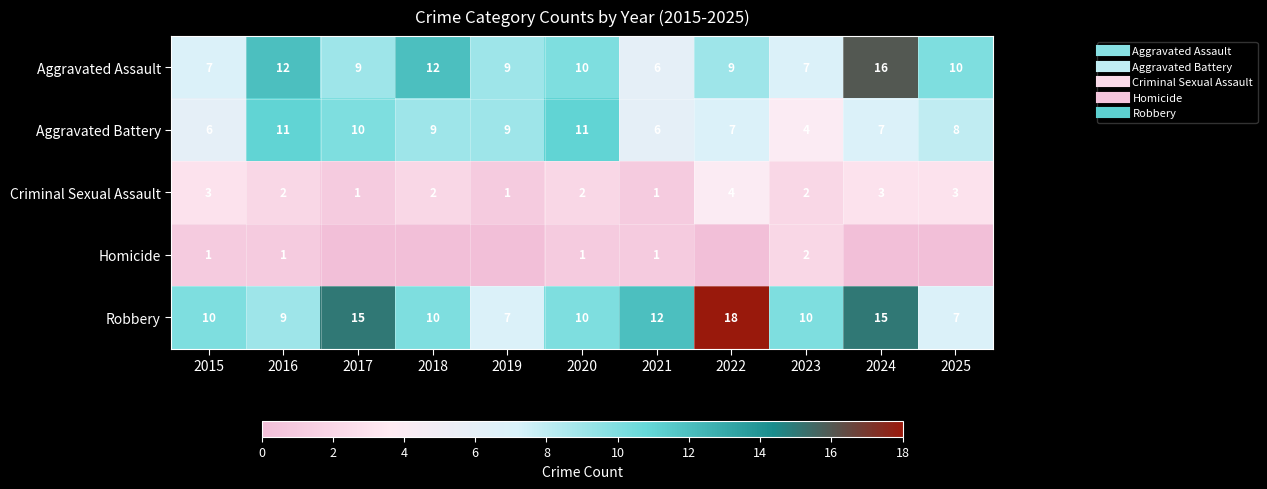

Rank the series by their maximum value, from lowest to highest.

Homicide, Criminal Sexual Assault, Aggravated Battery, Aggravated Assault, Robbery